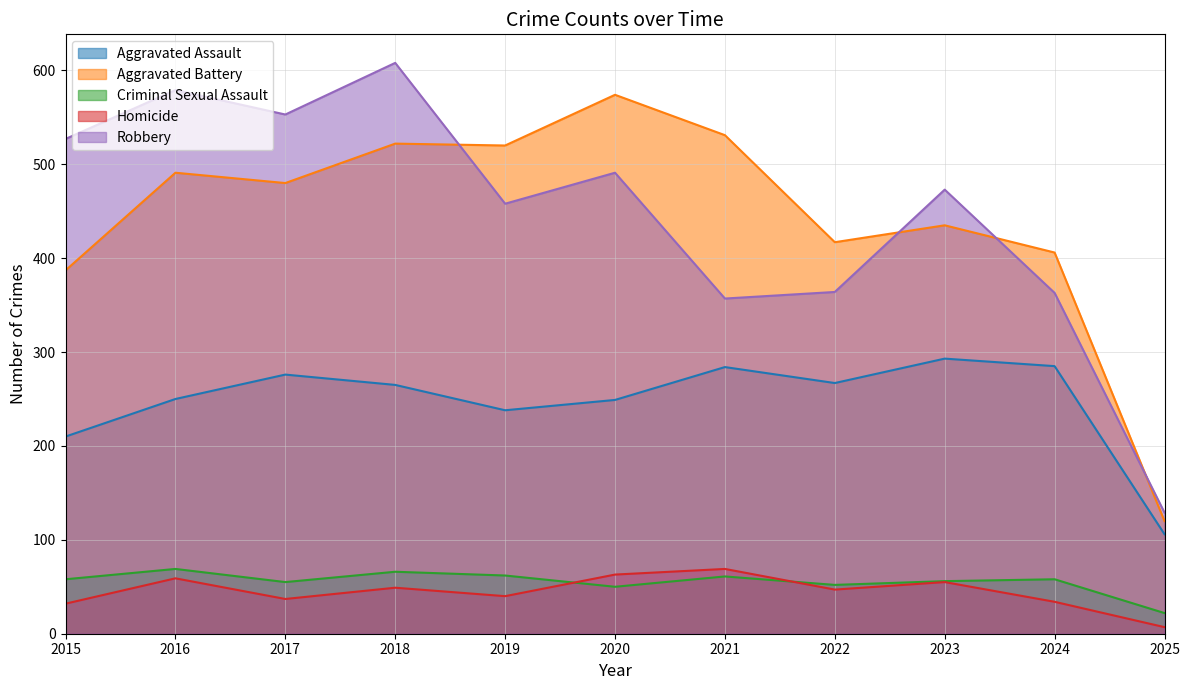

What is the difference between the Robbery values at 2019 and 2015?

69